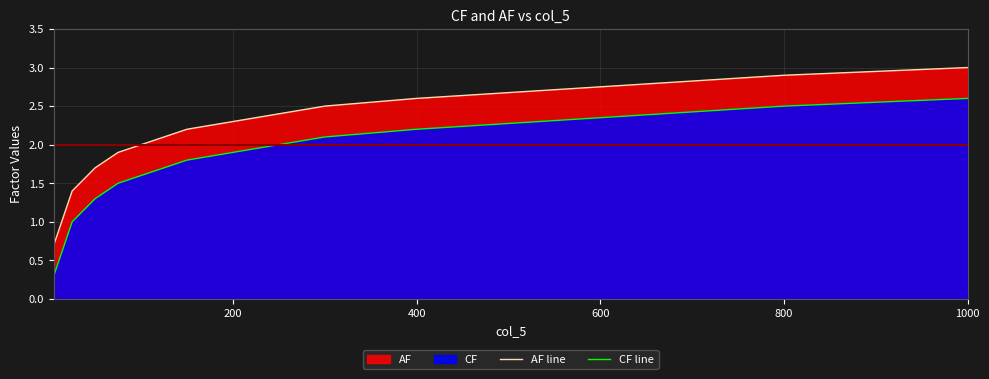

Reading left to right, extract all data points from this chart.

AF line: 0.7	0.8	0.9	1.0	1.1	1.2	1.3	1.4	1.5	1.6	1.7	1.8	1.9	2.0	2.1	2.2	2.3	2.4	2.5	2.6	2.7	2.8	2.9	3.0
CF line: 0.3	0.4	0.5	0.6	0.7	0.8	0.9	1.0	1.1	1.2	1.3	1.4	1.5	1.6	1.7	1.8	1.9	2.0	2.1	2.2	2.3	2.4	2.5	2.6